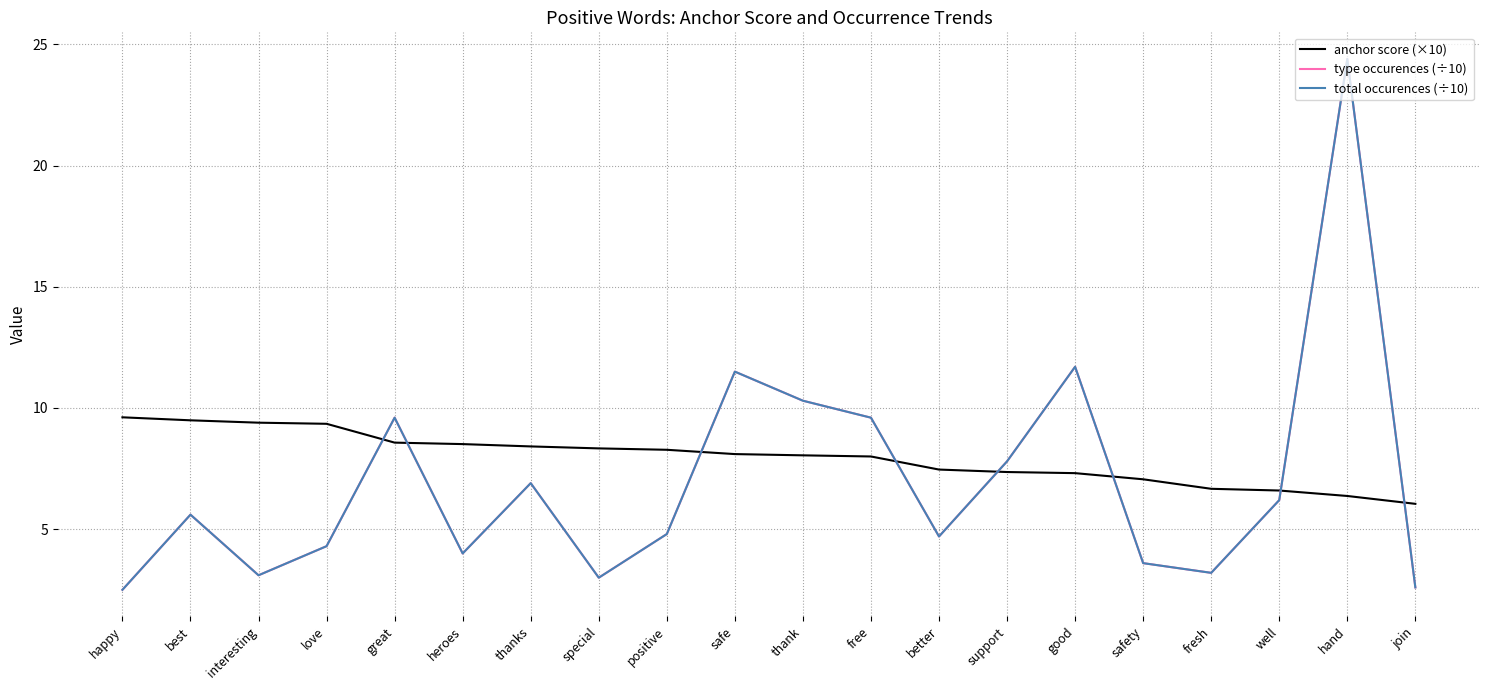

What is the value of the total occurences (÷10) point at the 5th from the left?

9.6